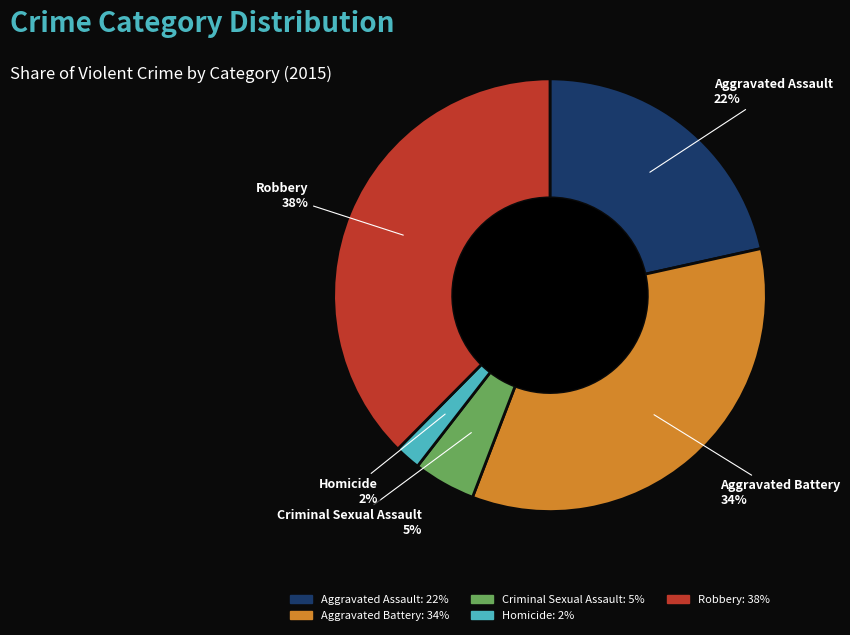

Combined, do Aggravated Assault and Robbery account for over 50%?

Yes